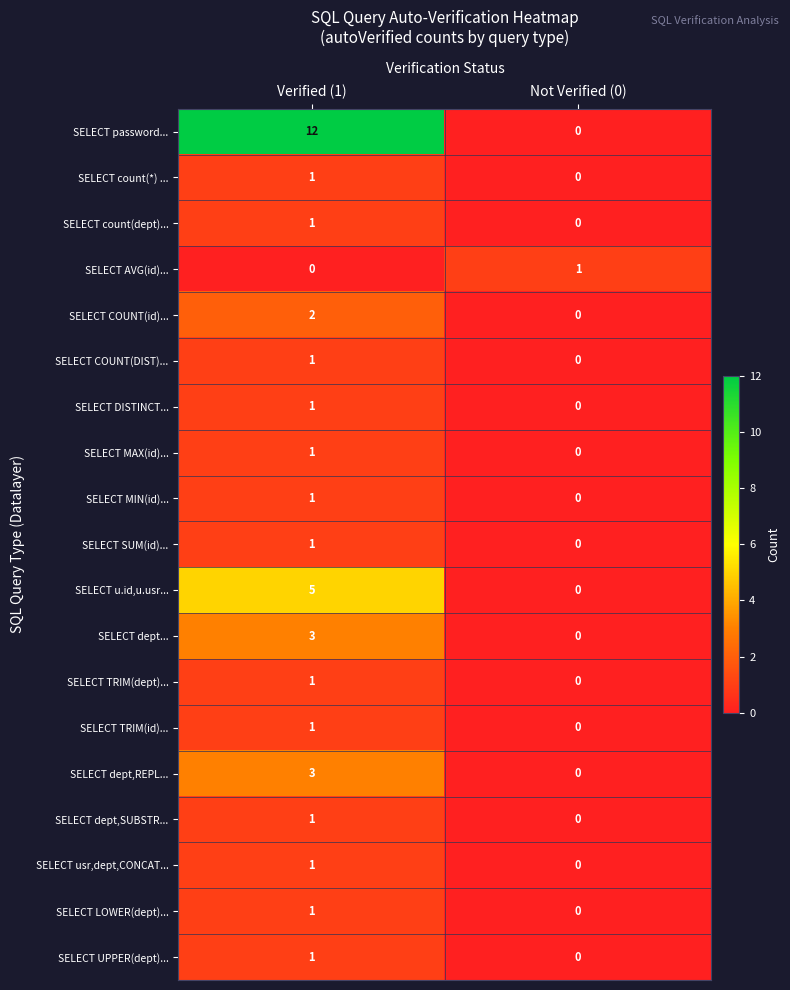

What is the greatest value displayed?

12